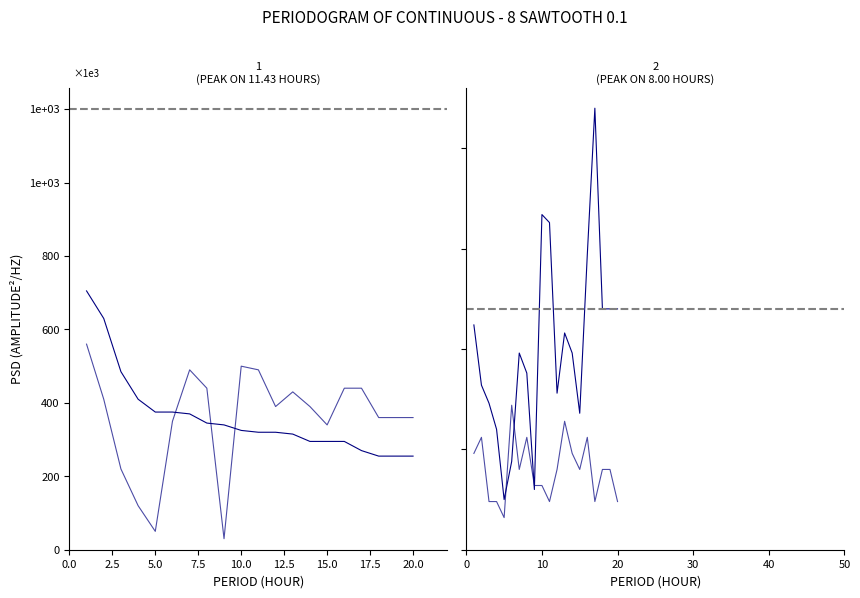

What position from the right is 2.5?

19